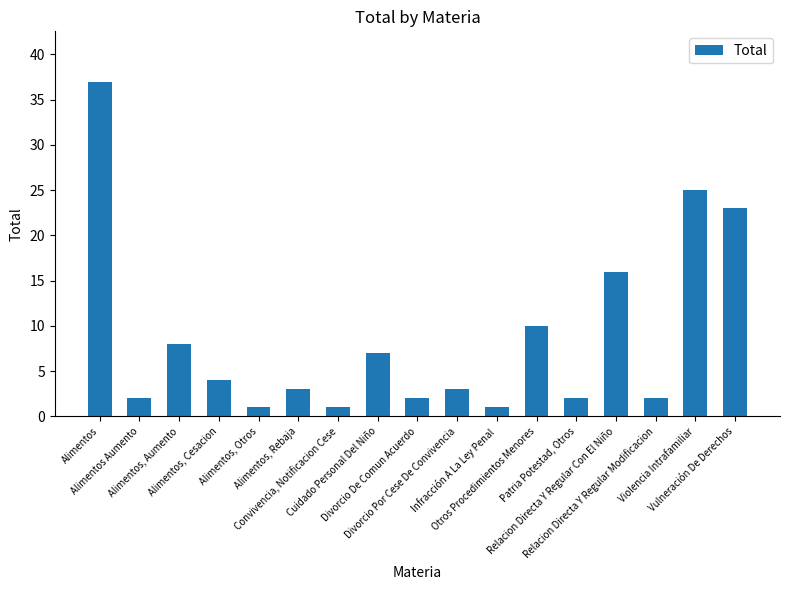

Read the value at Patria Potestad, Otros.

2